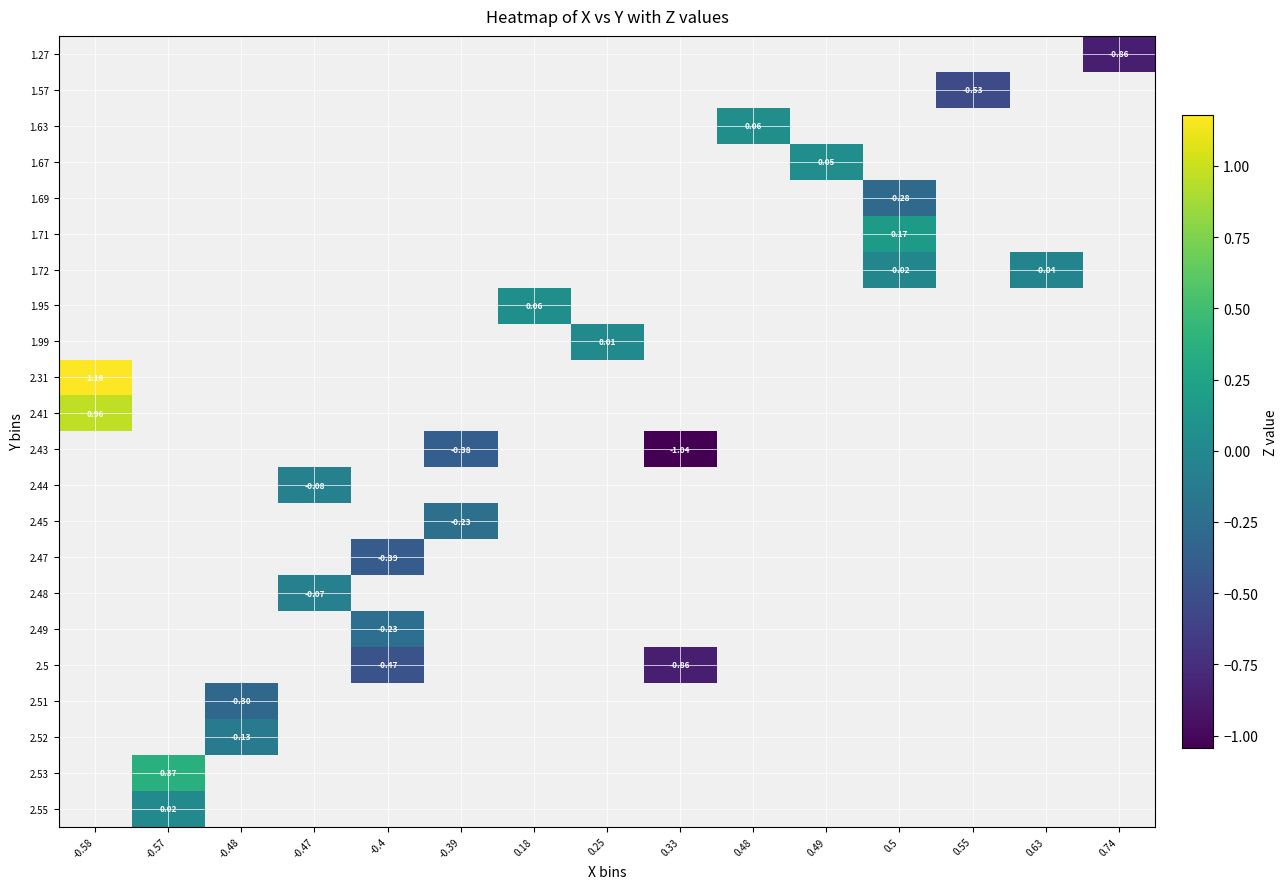

The 2.47 series shows -0.2 at -0.4. True or false?

False